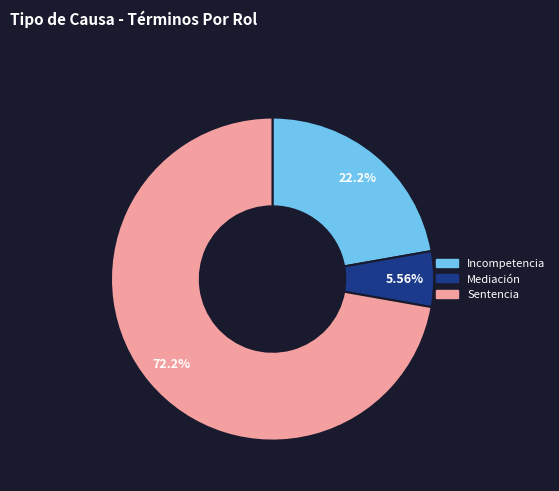

How many segments does this pie chart have?

3